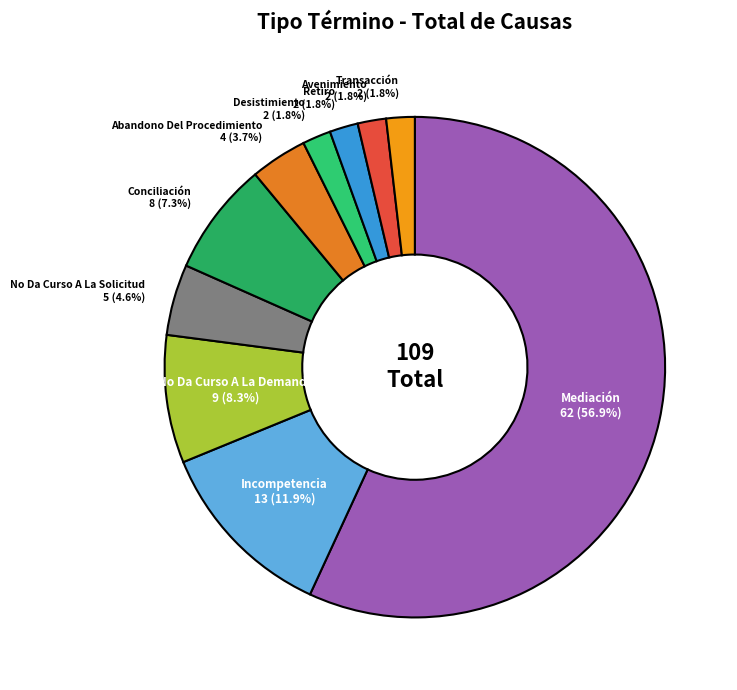

Is there a majority slice in this chart?

Yes